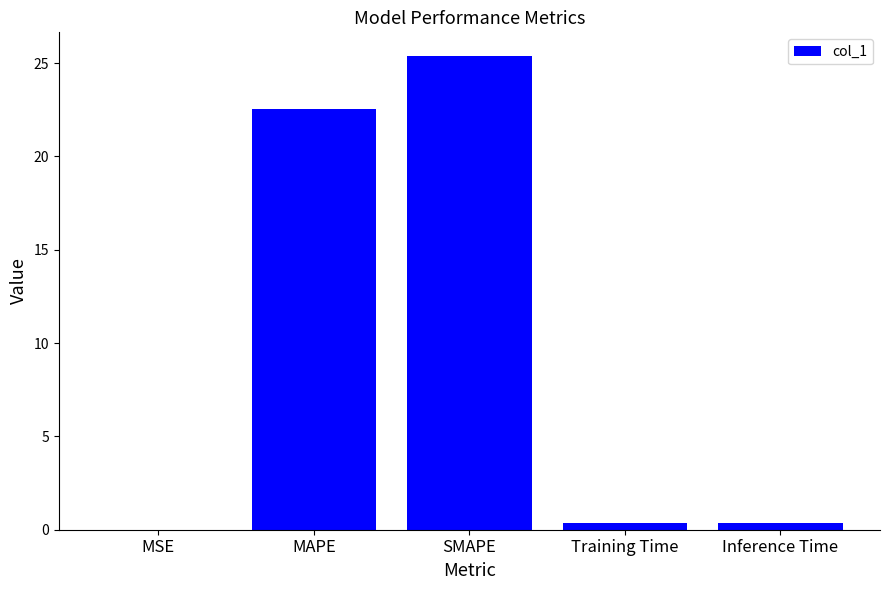

What is the change in value from MAPE to SMAPE?

+2.9